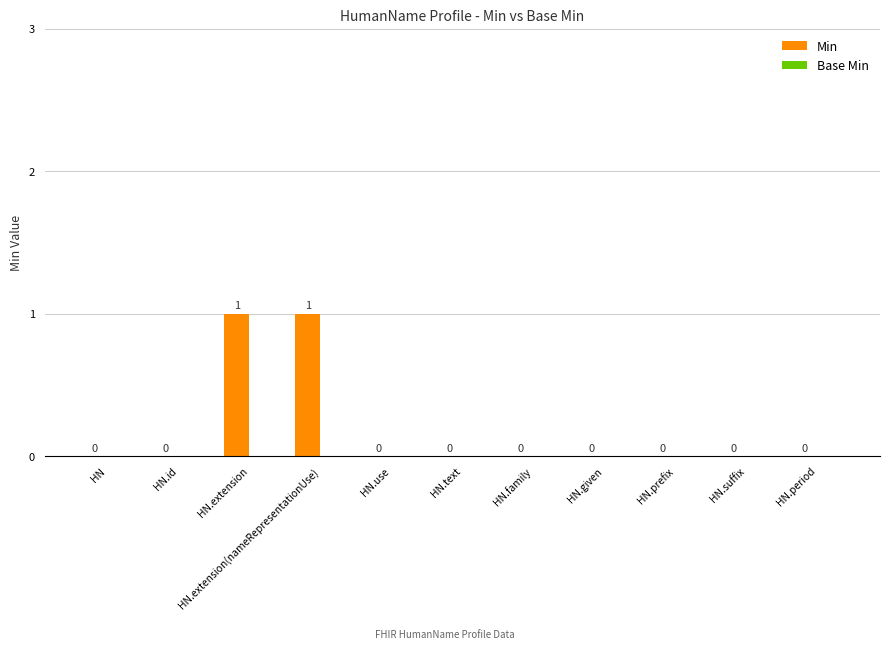

Is it true that the value at HN.text is -1?

False